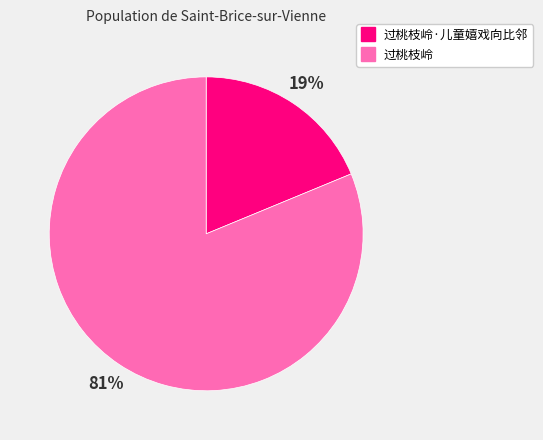

To the nearest percent, what is the difference between the largest and smallest slice percentages?

62%